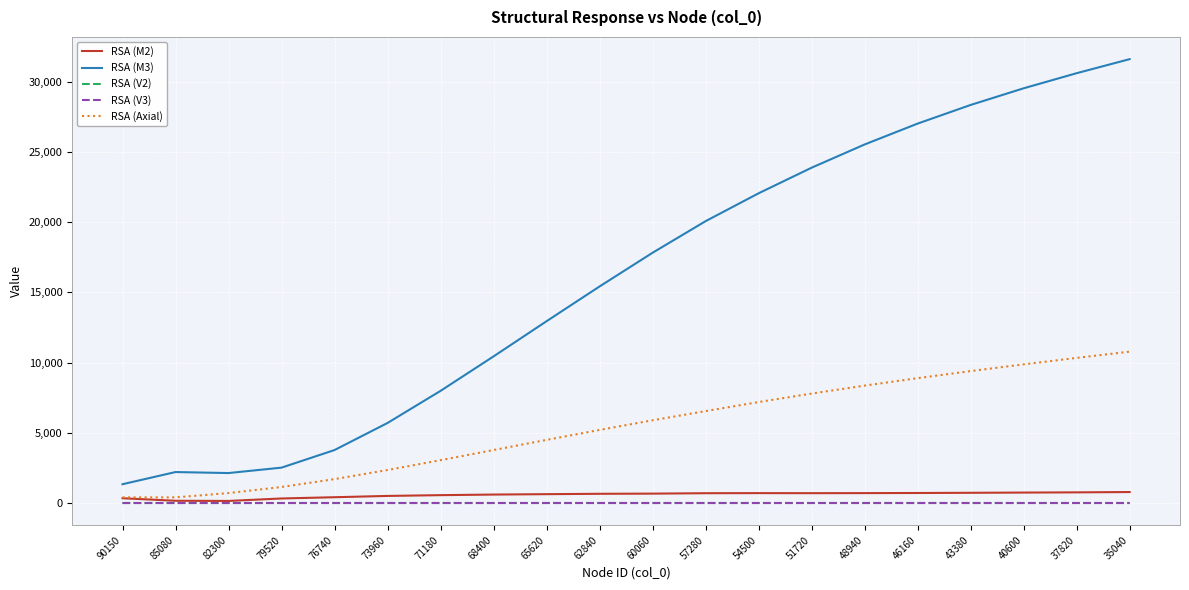

What is the sum of the RSA (V2) values at 51720 and 62840?

3.3